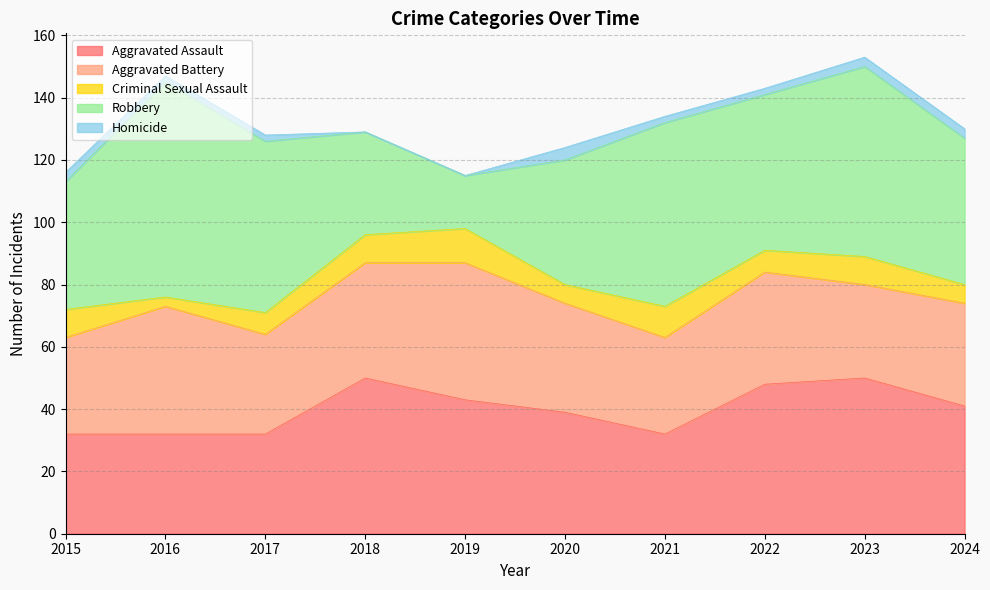

Rank the categories by Criminal Sexual Assault value from highest to lowest.

2019, 2021, 2015, 2018, 2023, 2017, 2022, 2020, 2024, 2016